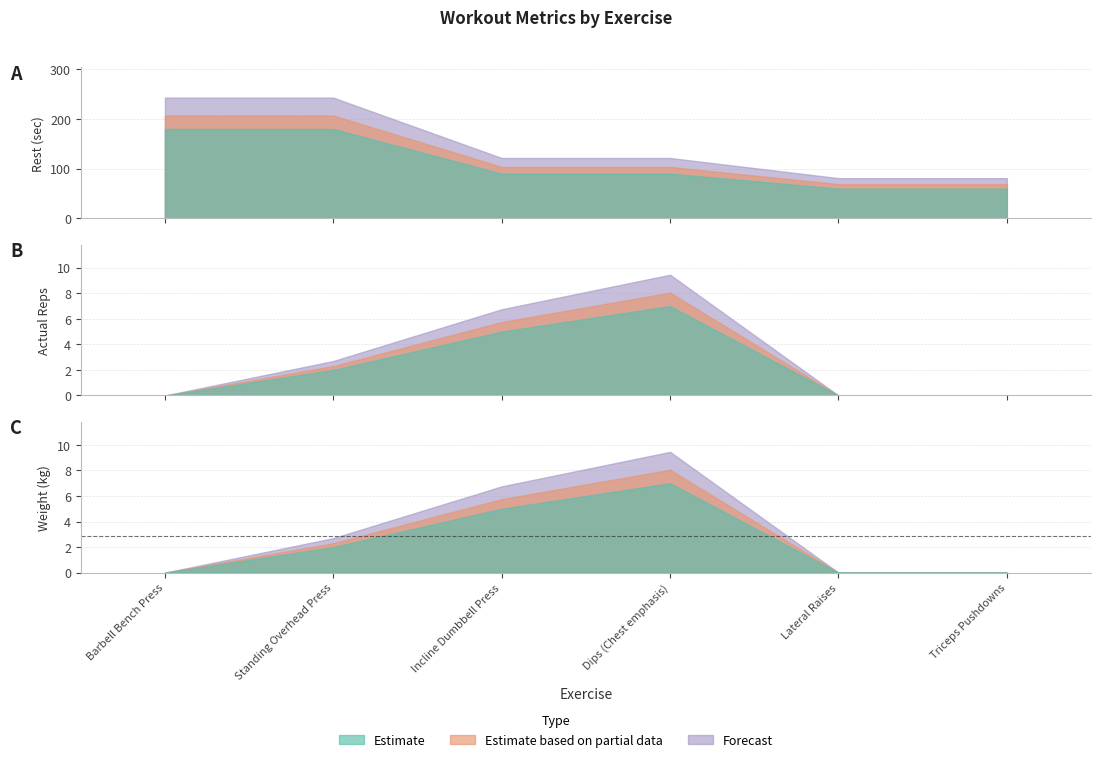

True or false: Actual Reps has more than 1 interior local peaks.

False